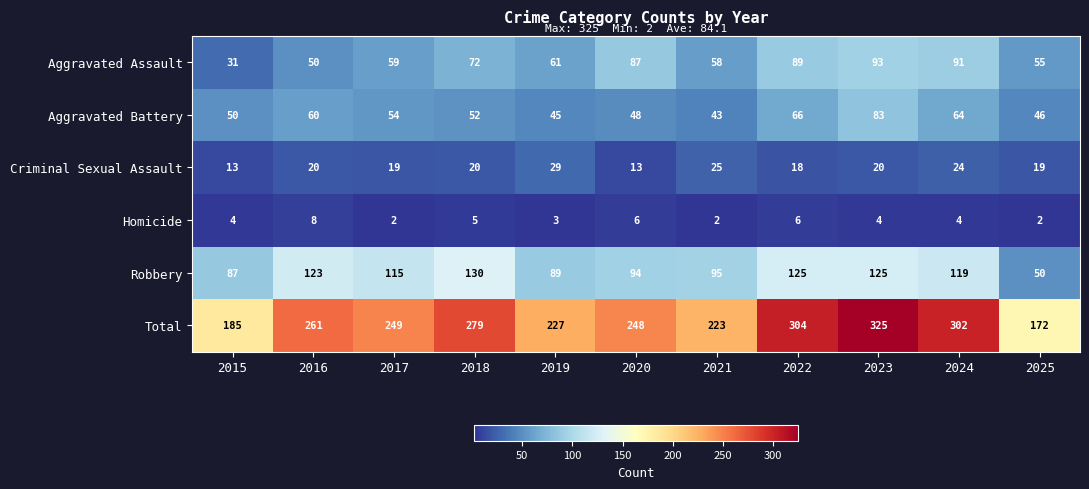

Count the number of categories in the chart.

11